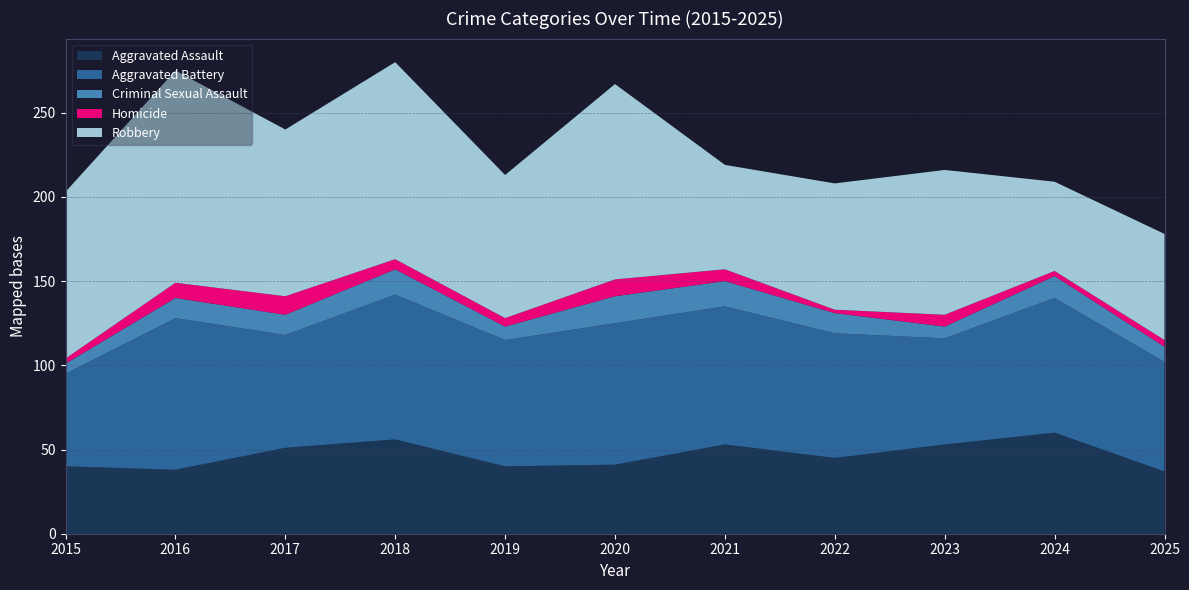

Reading left to right, transcribe all the data shown in this chart.

Aggravated Assault: 2015=40	2016=38	2017=51	2018=56	2019=40	2020=41	2021=53	2022=45	2023=53	2024=60	2025=37
Aggravated Battery: 2015=55	2016=90	2017=67	2018=86	2019=75	2020=84	2021=82	2022=74	2023=63	2024=80	2025=65
Criminal Sexual Assault: 2015=6	2016=12	2017=12	2018=15	2019=8	2020=16	2021=15	2022=12	2023=7	2024=13	2025=9
Homicide: 2015=3	2016=9	2017=11	2018=6	2019=5	2020=10	2021=7	2022=2	2023=7	2024=3	2025=4
Robbery: 2015=99	2016=126	2017=99	2018=117	2019=85	2020=116	2021=62	2022=75	2023=86	2024=53	2025=63